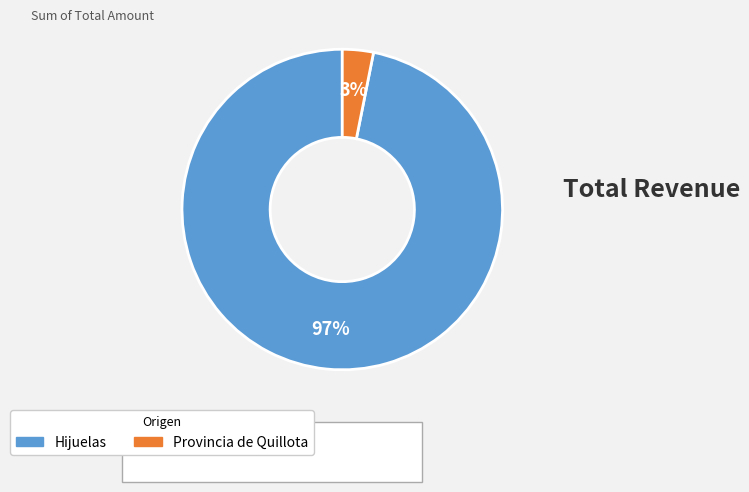

What percentage is the Hijuelas slice, to the nearest percent?

97%